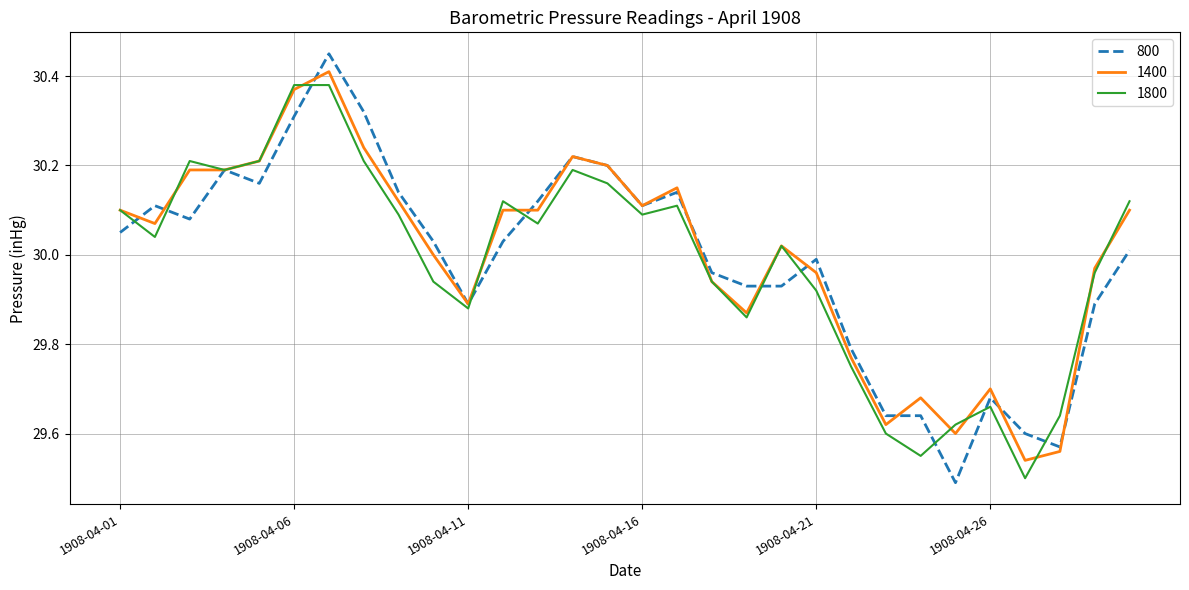

How many intersections are there between 1800 and 1400?

9